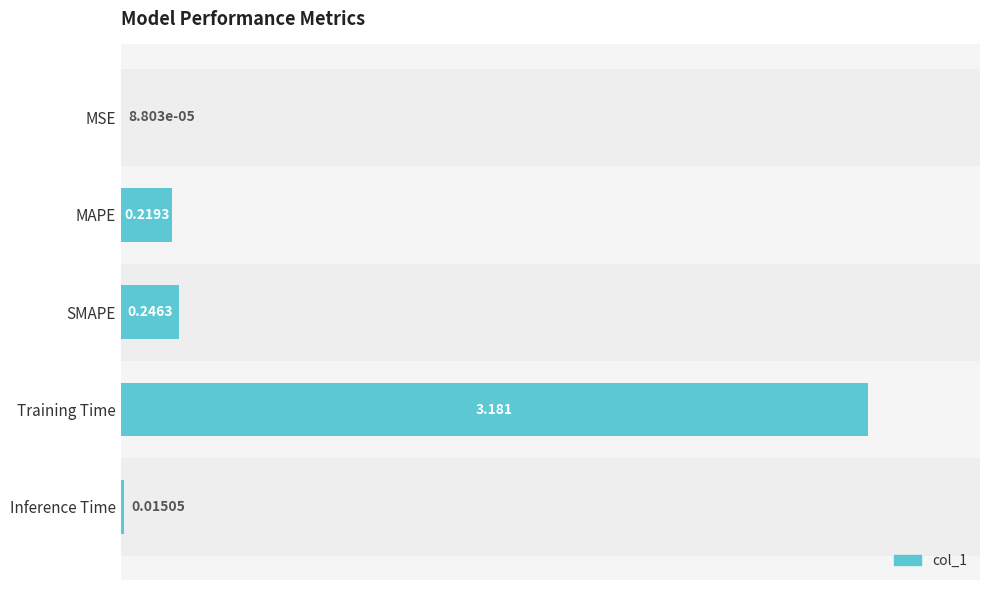

At which label is the value closest to 1?

SMAPE